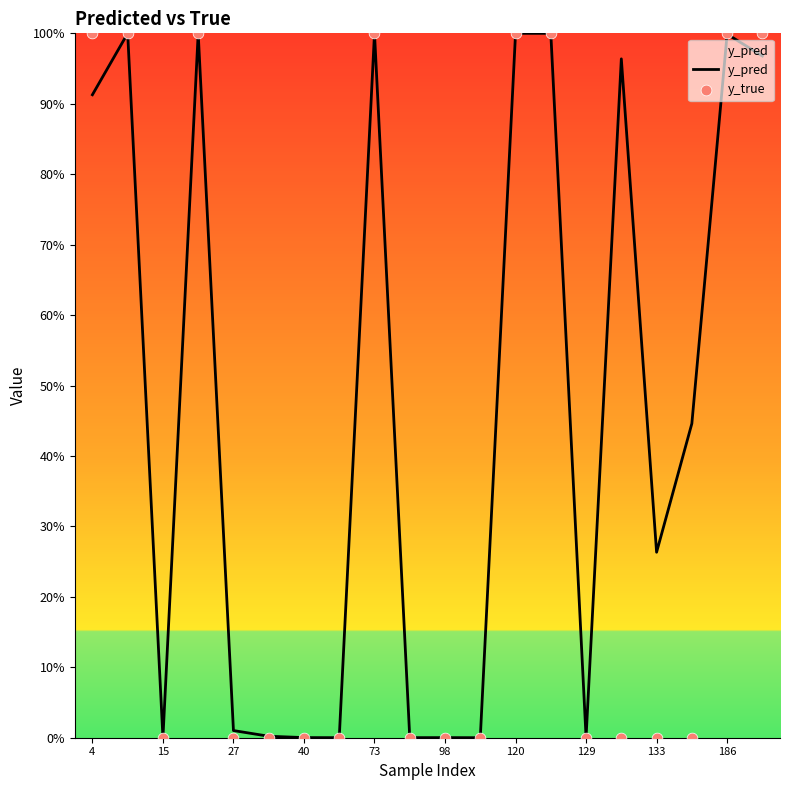

Is the value of y_pred at 17 greater than the value of y_true at 11?

Yes